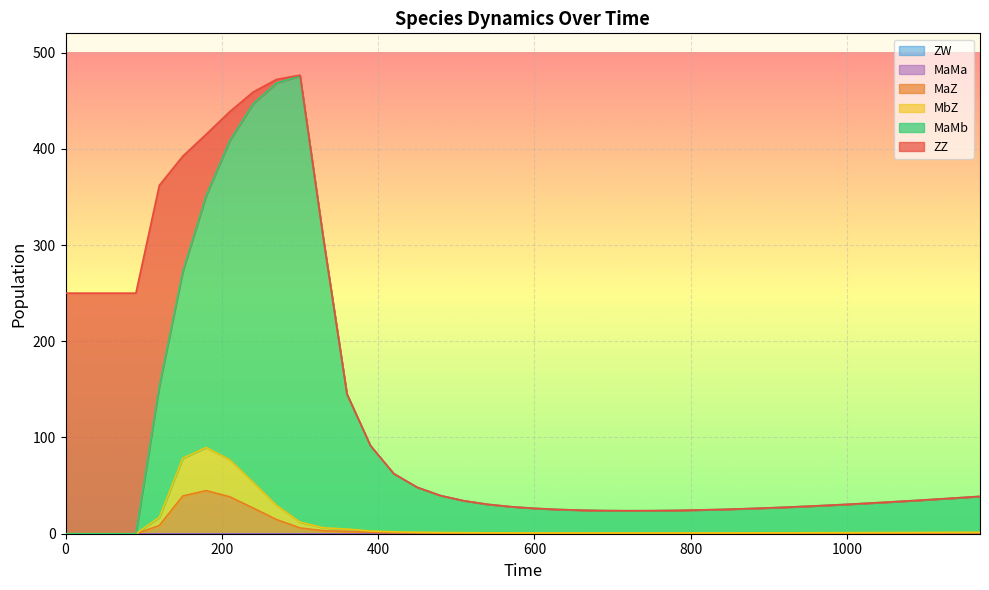

At which category does MaZ reach its first local peak?

180